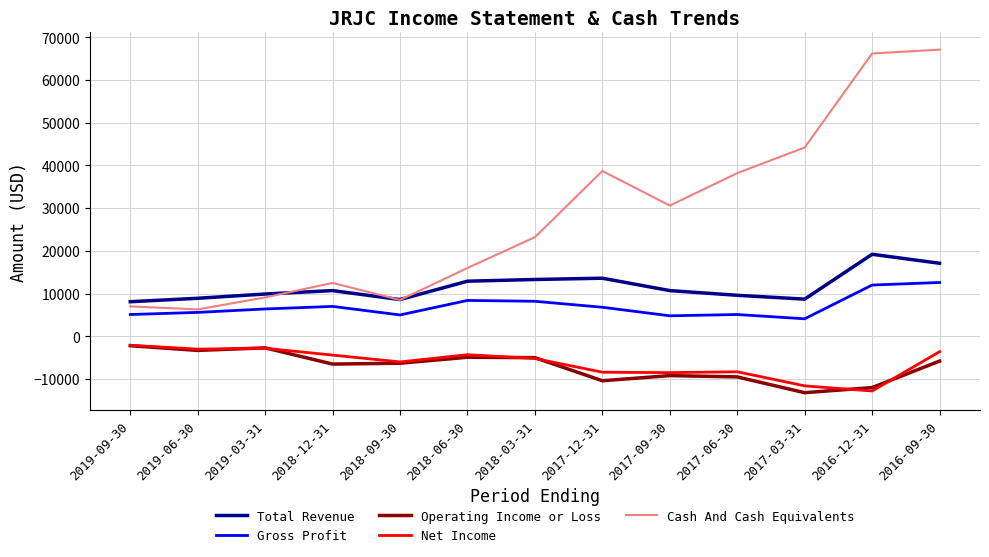

True or false: Cash And Cash Equivalents and Operating Income or Loss cross at least once.

False